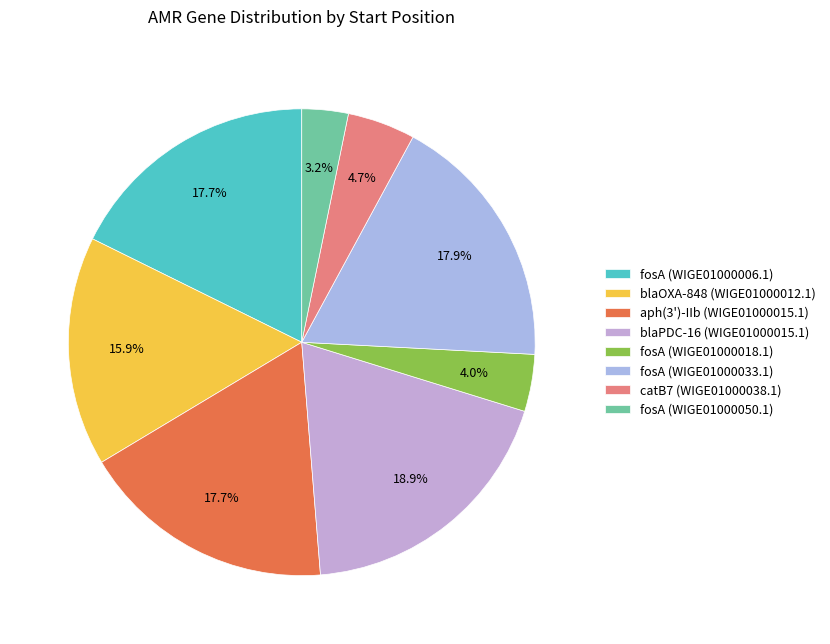

How many segments does this pie chart have?

8